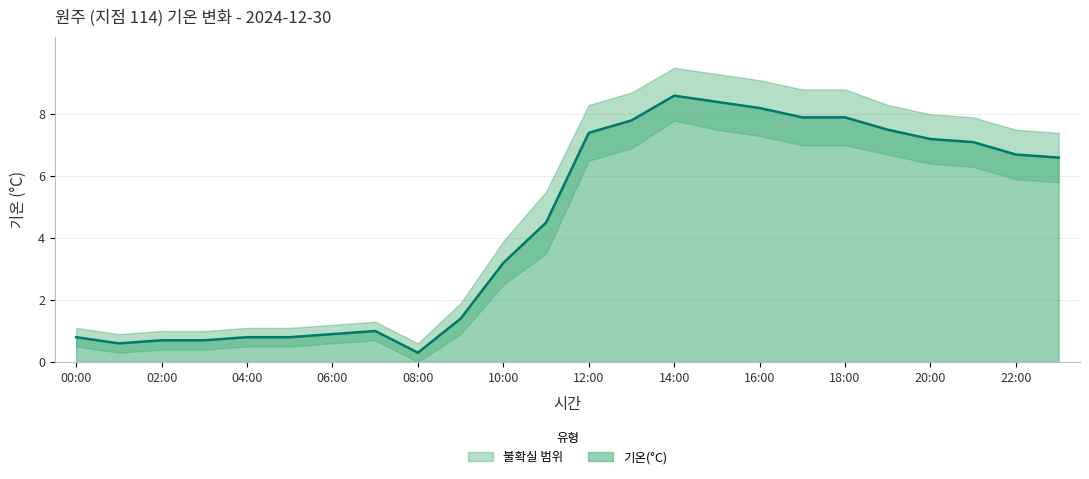

What is the difference between the values at 10:00 and 18:00?

4.7